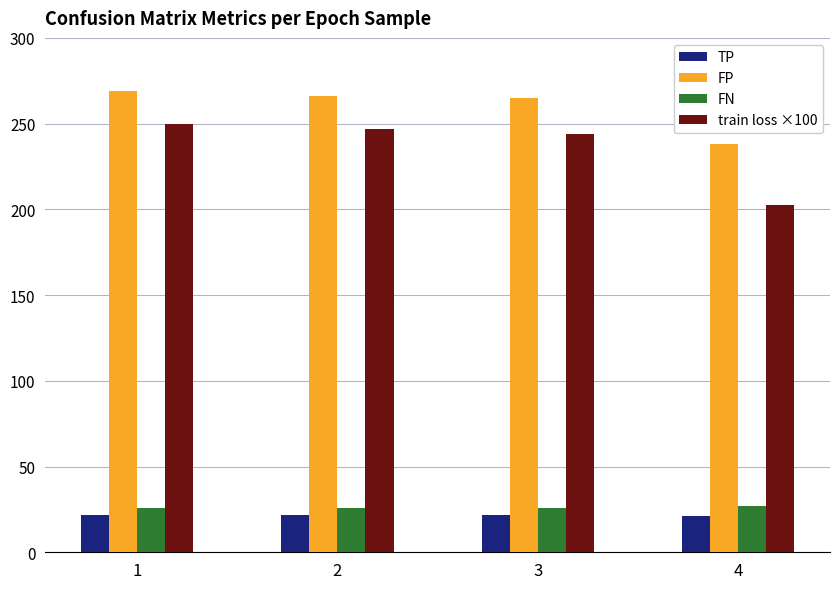

What is the difference between the highest and lowest values at 3?

243.0